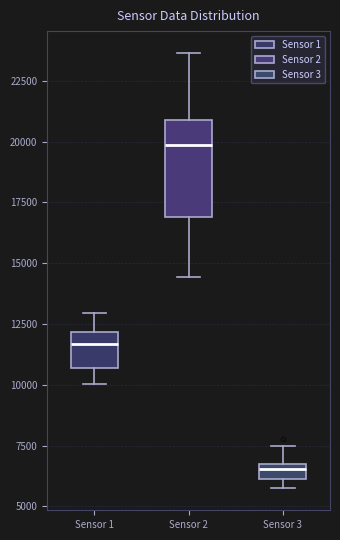

Which box has the highest median line?

Sensor 2